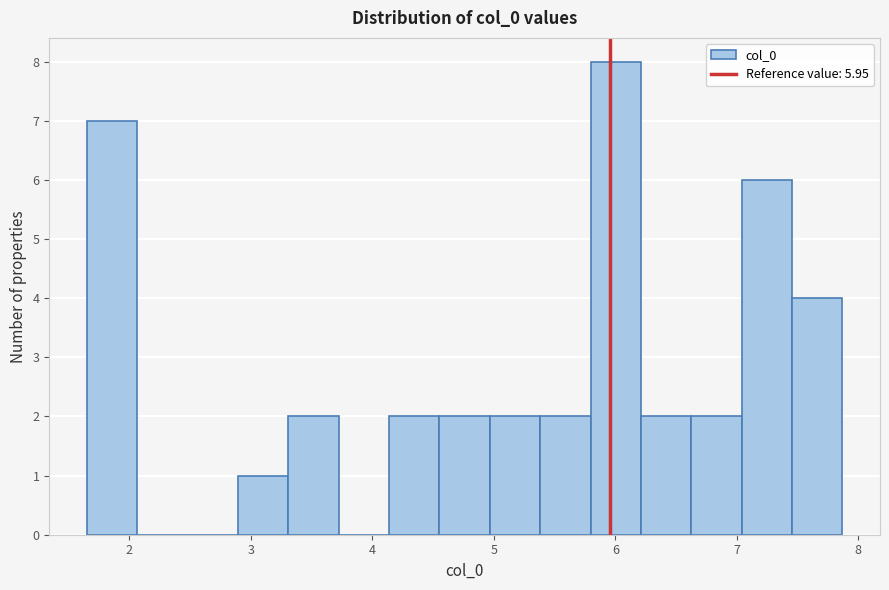

Reading left to right, transcribe this chart: for each bar, give the range it covers on the x-axis and its height. Neither the bar edges nor the heights are printed on the chart, so give them approximately, as read against the axes.

1.7 to 2.1: 7
2.1 to 2.5: 0
2.5 to 2.9: 0
2.9 to 3.3: 1
3.3 to 3.7: 2
3.7 to 4.1: 0
4.1 to 4.6: 2
4.6 to 5.0: 2
5.0 to 5.4: 2
5.4 to 5.8: 2
5.8 to 6.2: 8
6.2 to 6.6: 2
6.6 to 7.0: 2
7.0 to 7.5: 6
7.5 to 7.9: 4